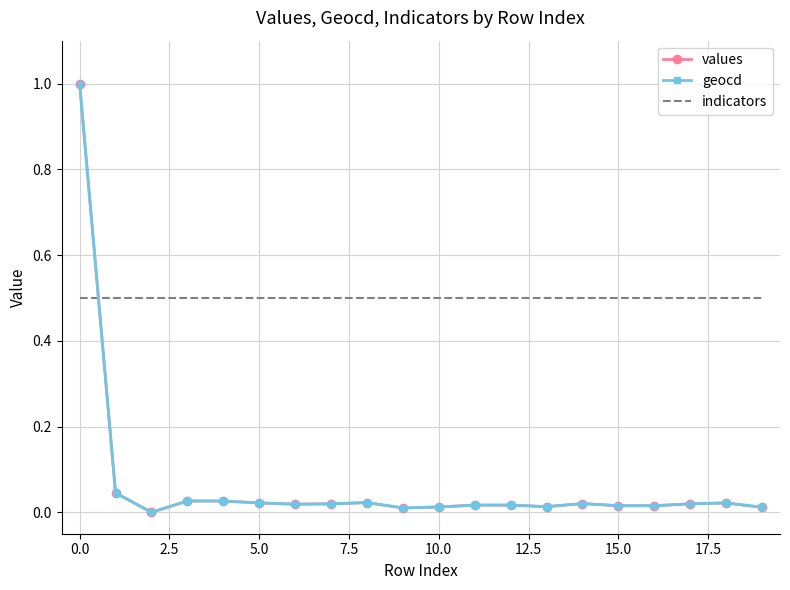

What are all the series names shown in the legend?

values, geocd, indicators